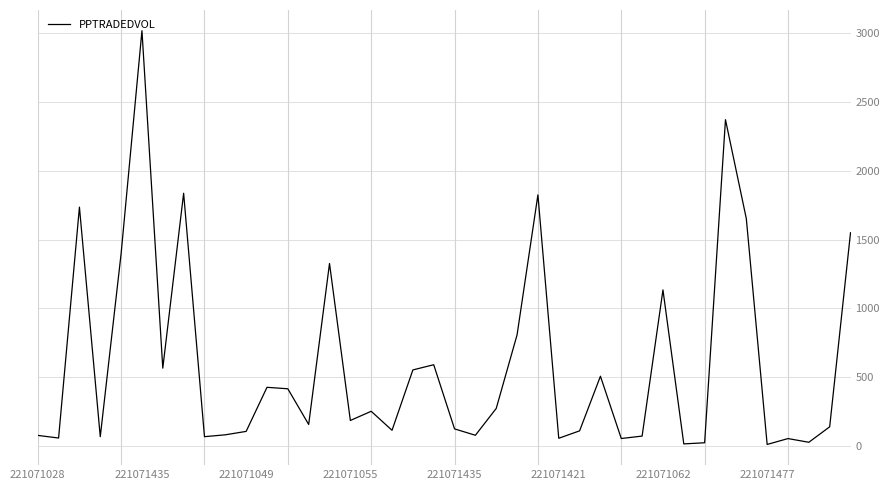

What is the greatest value displayed?

3019.2